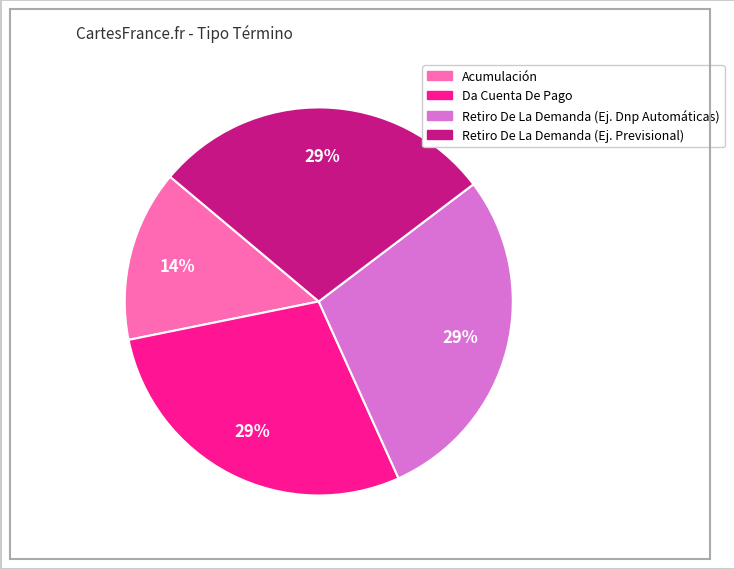

How many slices are in this pie chart?

4